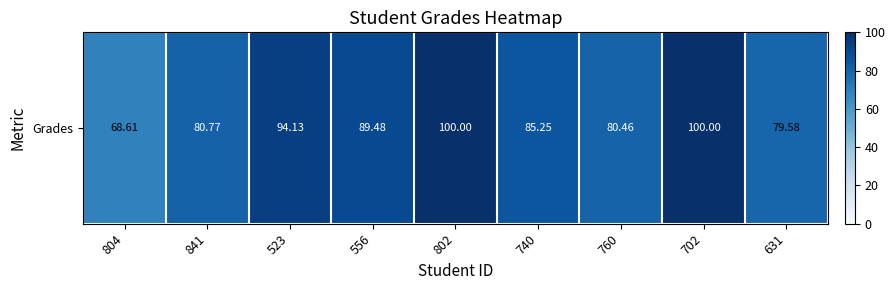

What is the change in value from 804 to 740?

+16.6